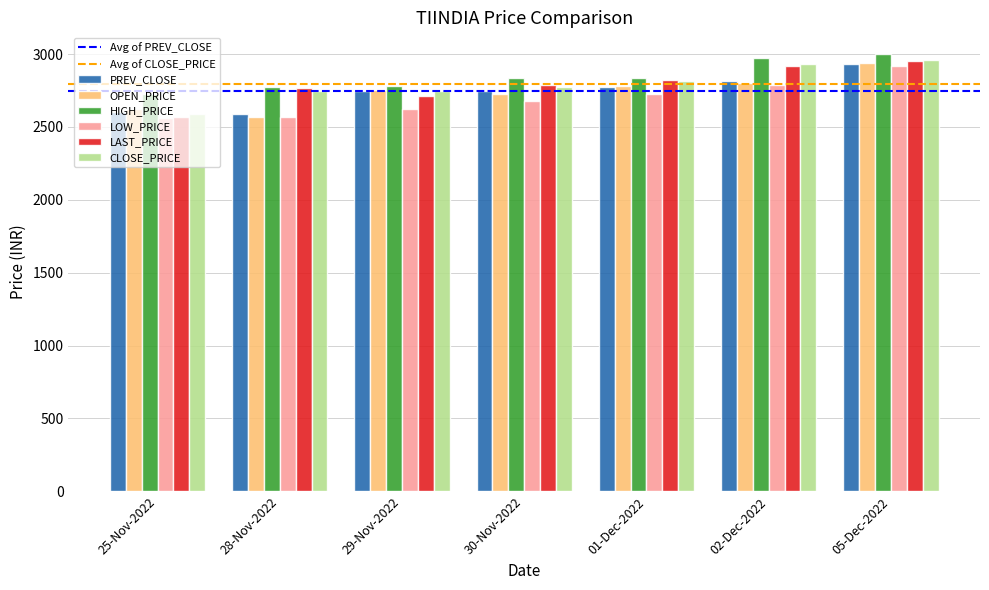

Does the chart contain any negative values?

No